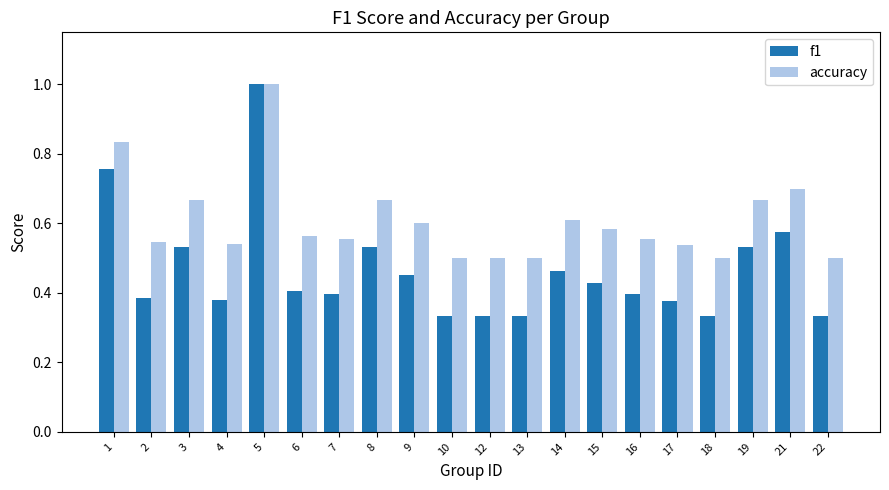

Is it true that f1 equals 0.3 at 15?

False